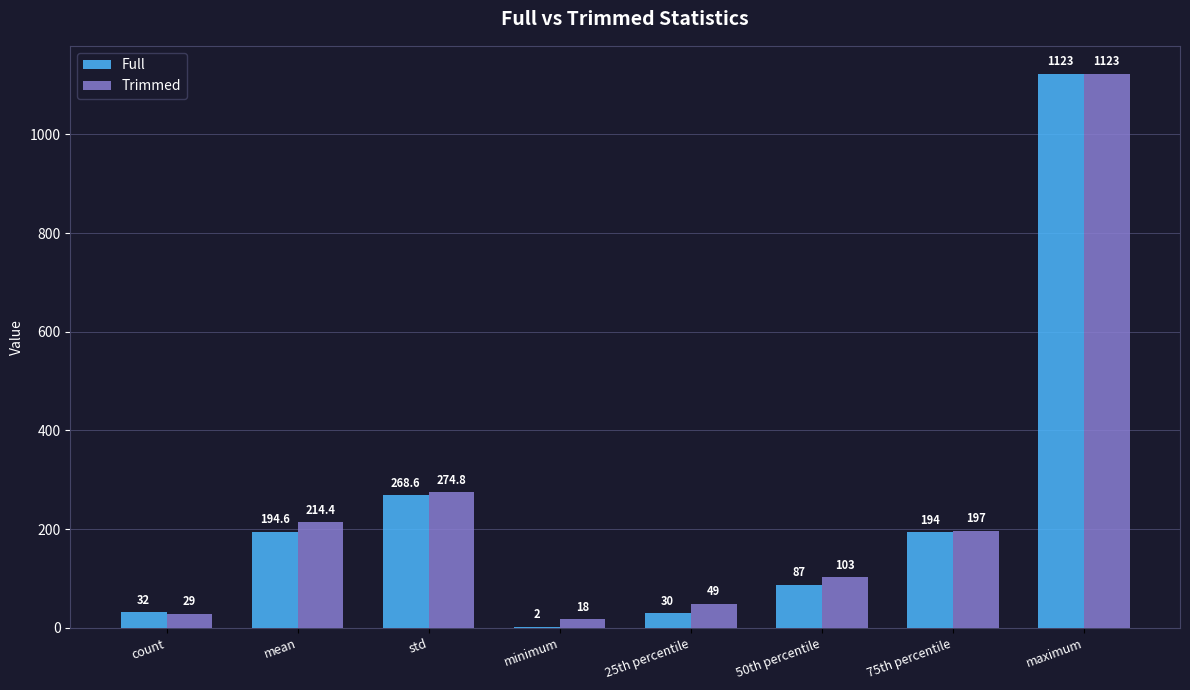

What is the total value across all series at 50th percentile?

190.0